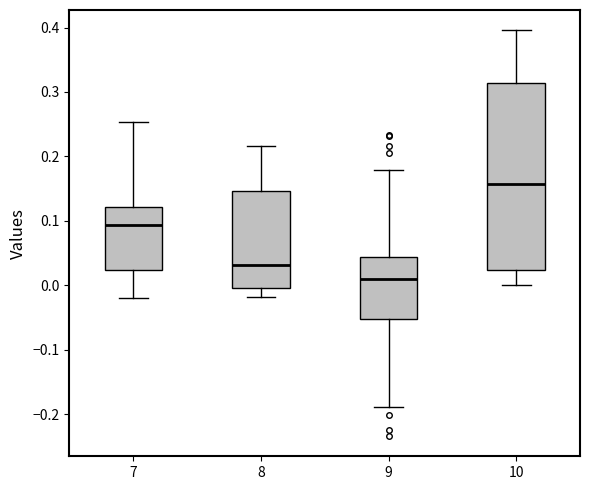

Reading left to right, transcribe this box plot: for each box, give where its median line is, the range the box spans, and where its two whiskers end, as read against the y-axis. The values are not printed on the chart, so give them approximately, as read against the axis.

7: median 0.09, box 0.02 to 0.12, whiskers -0.02 to 0.25
8: median 0.03, box 0.00 to 0.15, whiskers -0.02 to 0.22
9: median 0.01, box -0.05 to 0.04, whiskers -0.19 to 0.18
10: median 0.16, box 0.02 to 0.31, whiskers 0.00 to 0.40